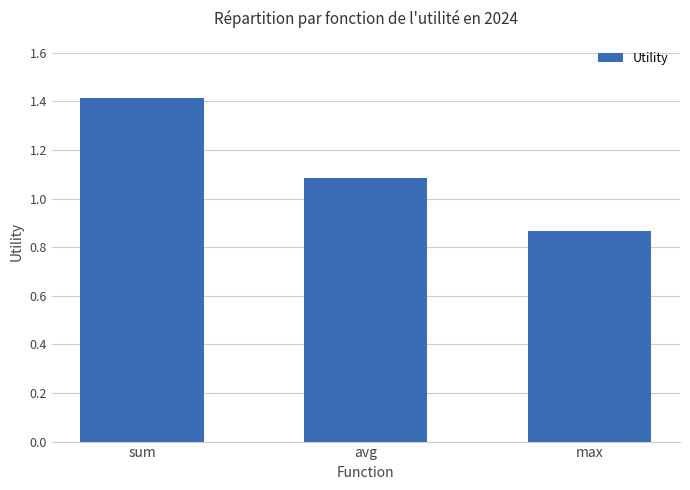

What is the label of the 1st bar from the right?

max